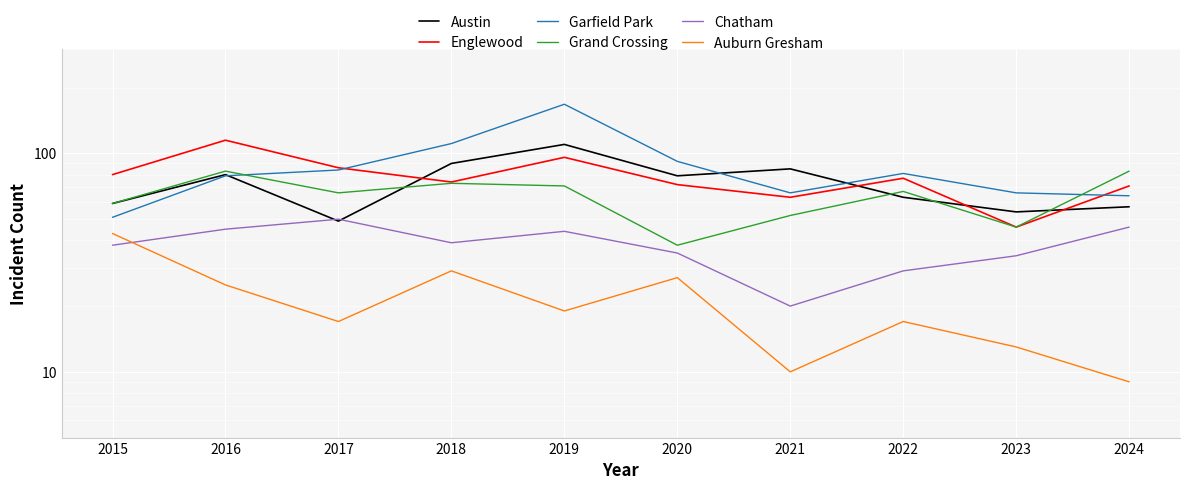

Reading right to left, what are all the values shown in this chart?

Austin: 57	54	63	85	79	110	90	49	80	59
Englewood: 71	46	77	63	72	96	74	86	115	80
Garfield Park: 64	66	81	66	92	168	111	84	79	51
Grand Crossing: 83	46	67	52	38	71	73	66	83	59
Chatham: 46	34	29	20	35	44	39	50	45	38
Auburn Gresham: 9	13	17	10	27	19	29	17	25	43